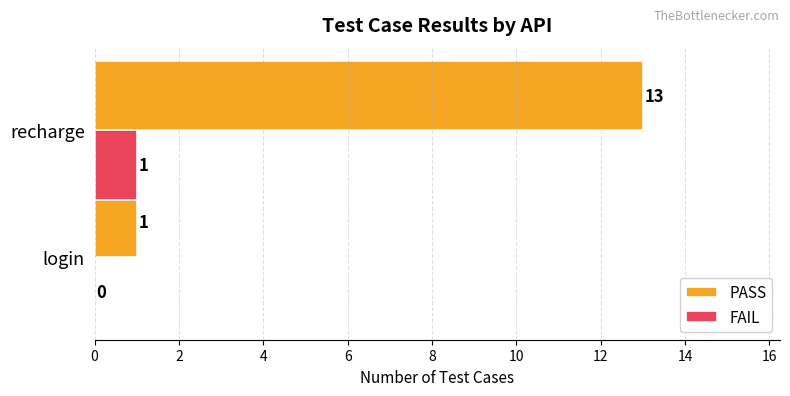

Which category has the highest value across all series?

recharge